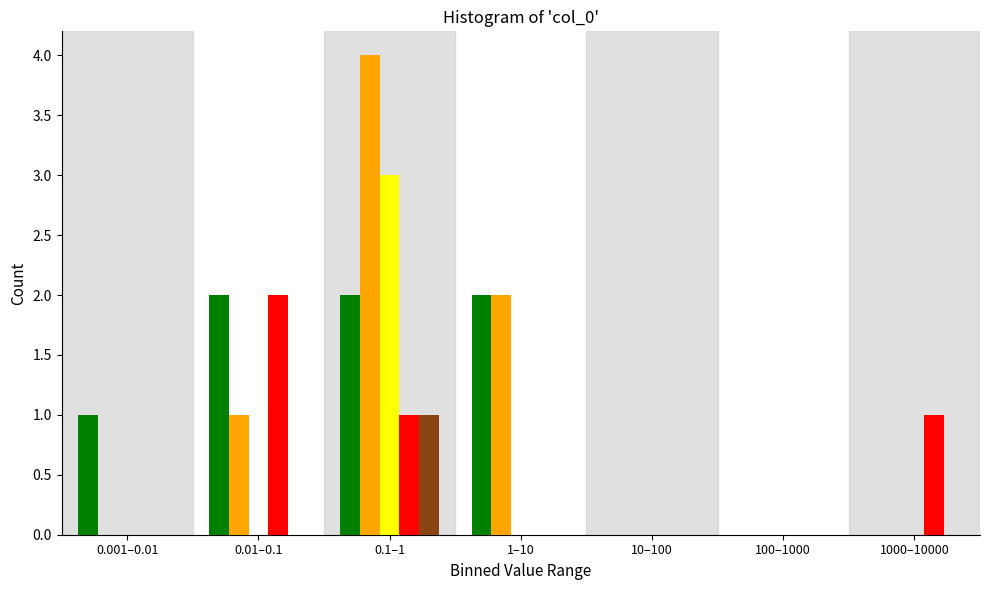

At which category is the sum across all series the highest?

0.1–1